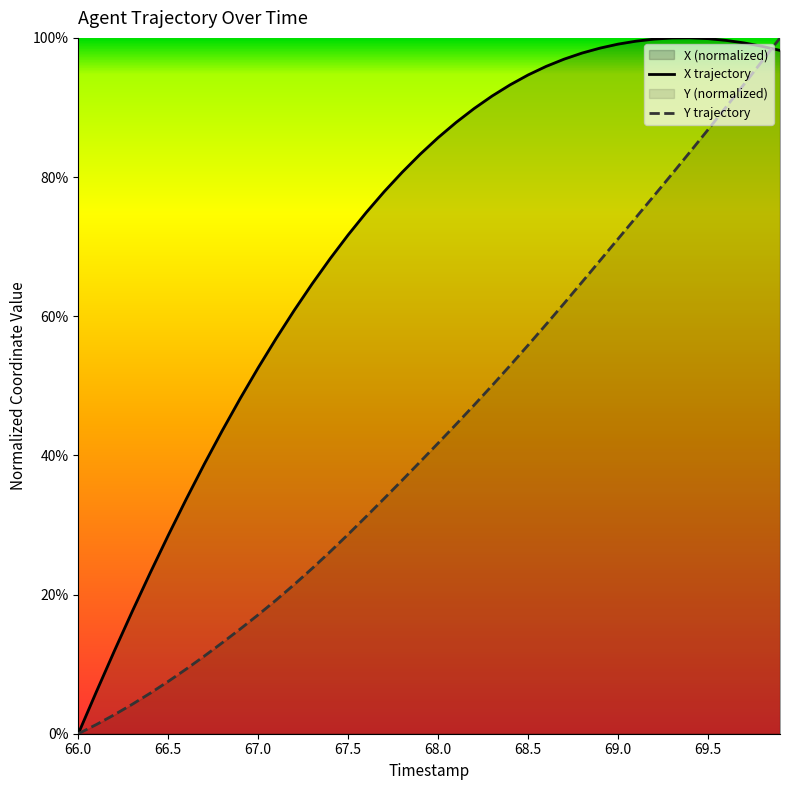

Does the chart display data point markers on the line(s)?

No